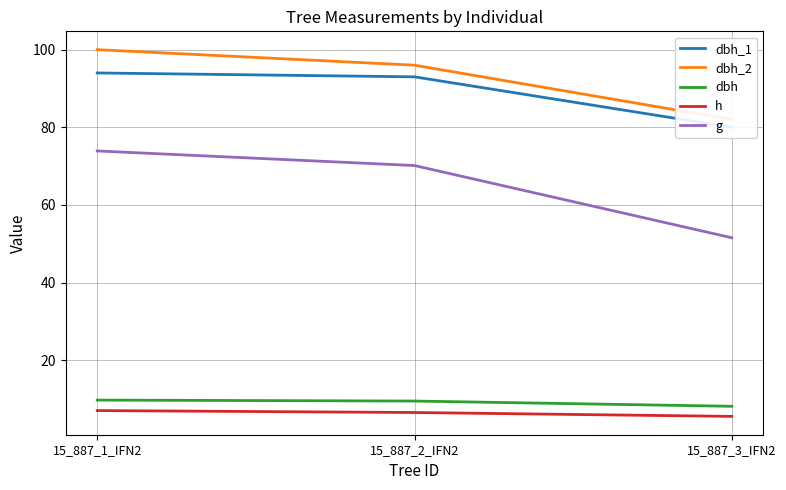

Reading left to right, extract all data points from this chart.

dbh_1: 15_887_1_IFN2=94.0	15_887_2_IFN2=93.0	15_887_3_IFN2=80.0
dbh_2: 15_887_1_IFN2=100.0	15_887_2_IFN2=96.0	15_887_3_IFN2=82.0
dbh: 15_887_1_IFN2=9.7	15_887_2_IFN2=9.4	15_887_3_IFN2=8.1
h: 15_887_1_IFN2=7.0	15_887_2_IFN2=6.5	15_887_3_IFN2=5.5
g: 15_887_1_IFN2=73.9	15_887_2_IFN2=70.1	15_887_3_IFN2=51.5